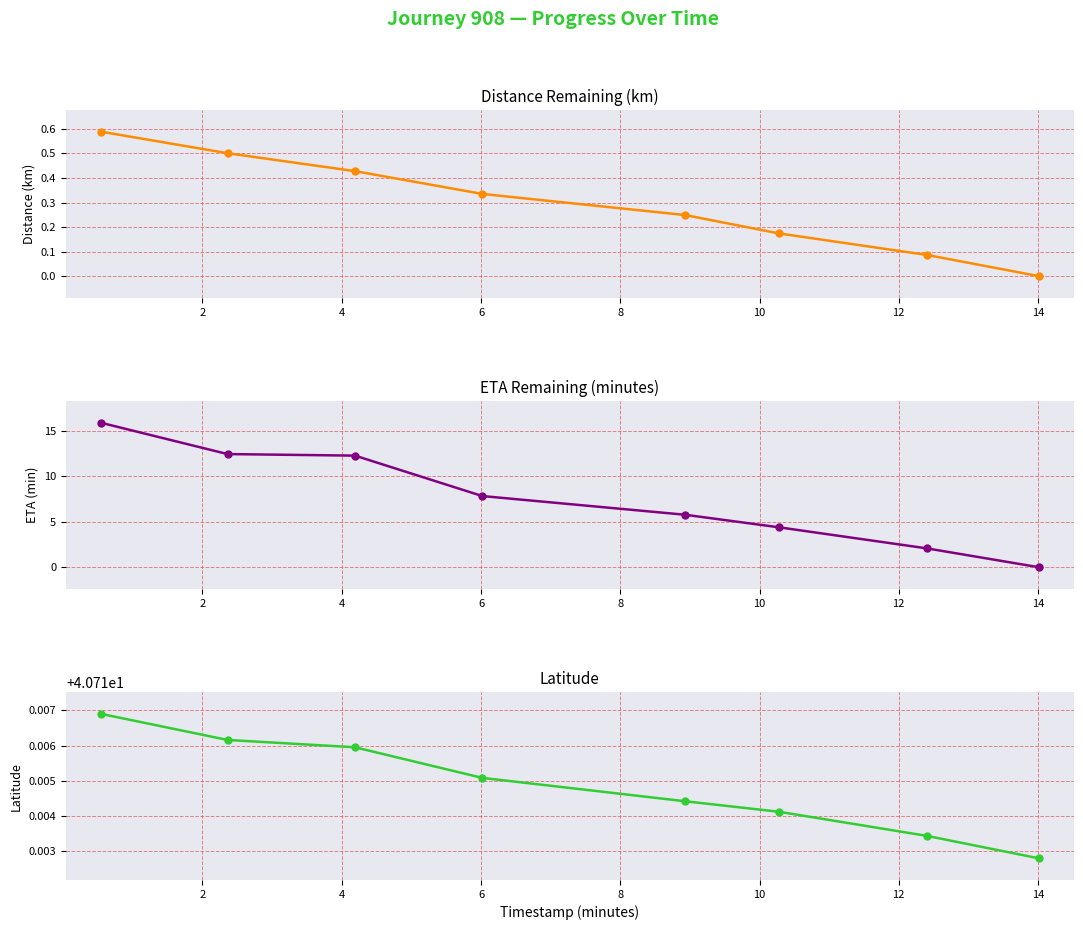

True or false: latitude and eta_remaining_minutes intersect in this chart.

False